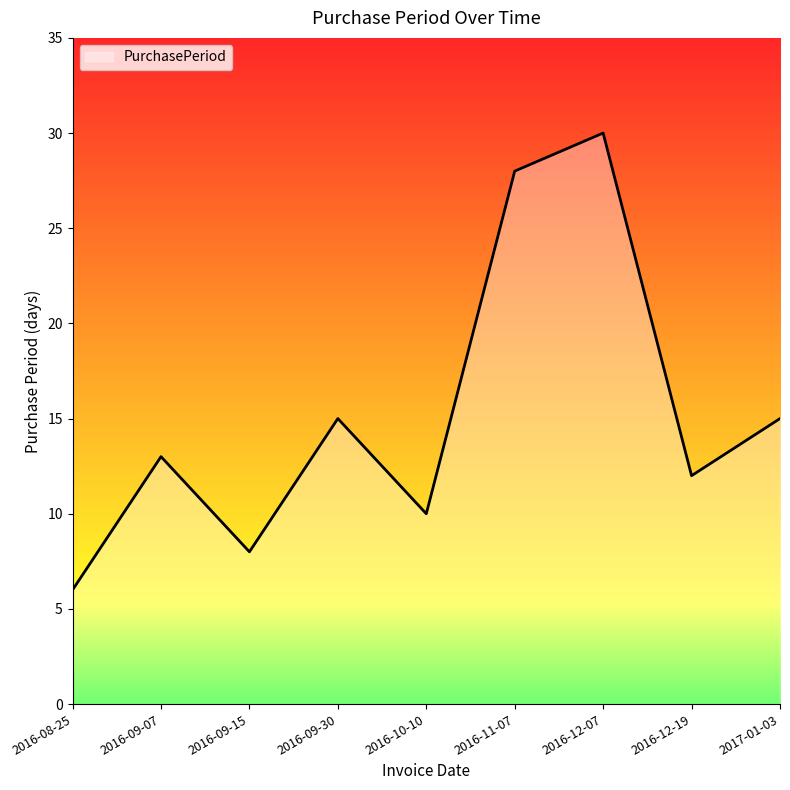

Approximately how many times larger is the value at 2016-09-15 compared to 2016-11-07?

0.3